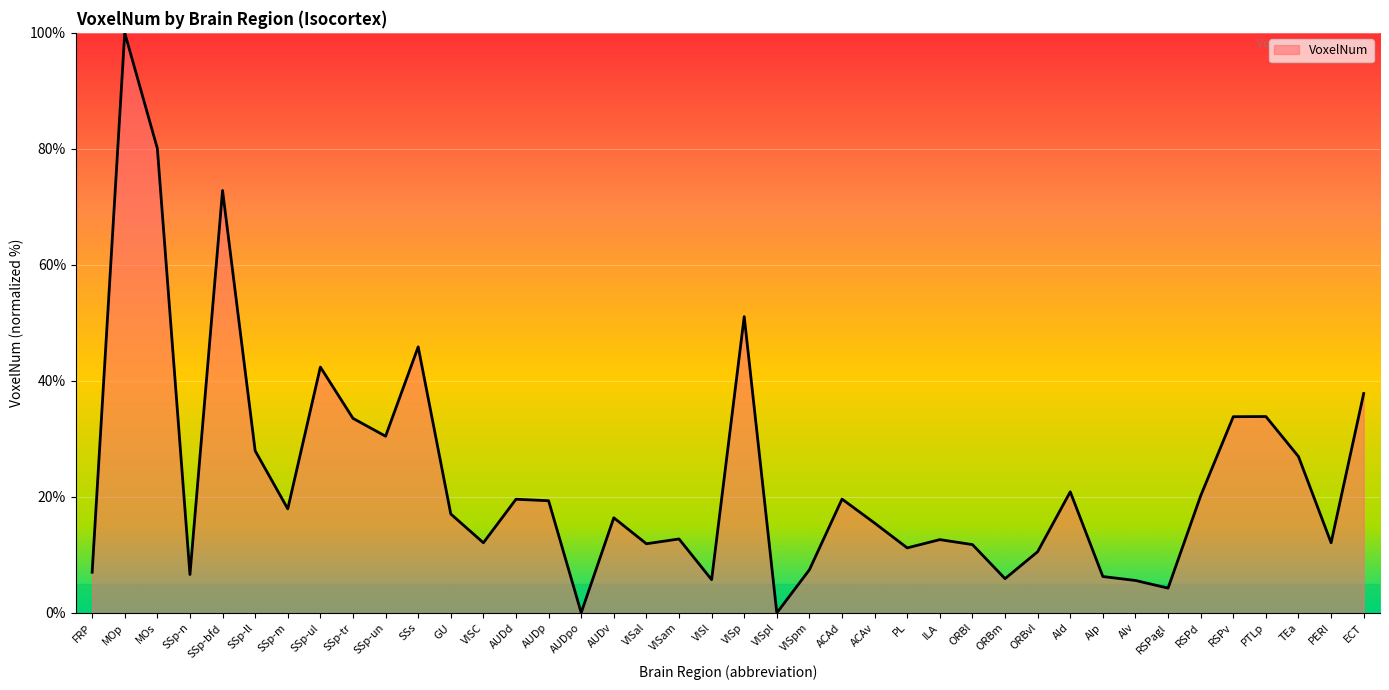

How many lines are shown in the chart?

1